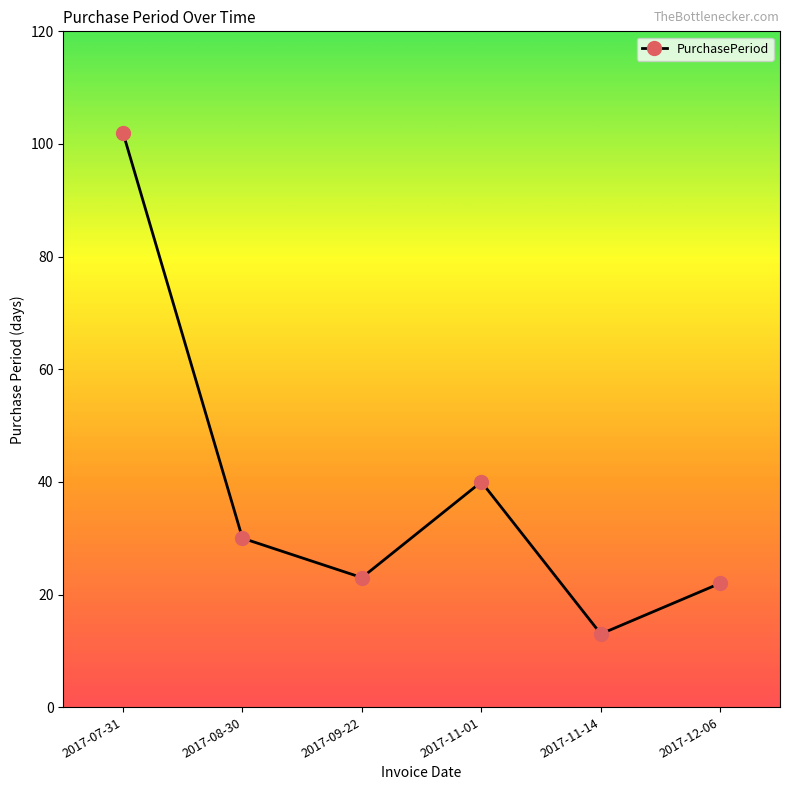

True or false: there are more than 0 points higher than both neighbors.

True